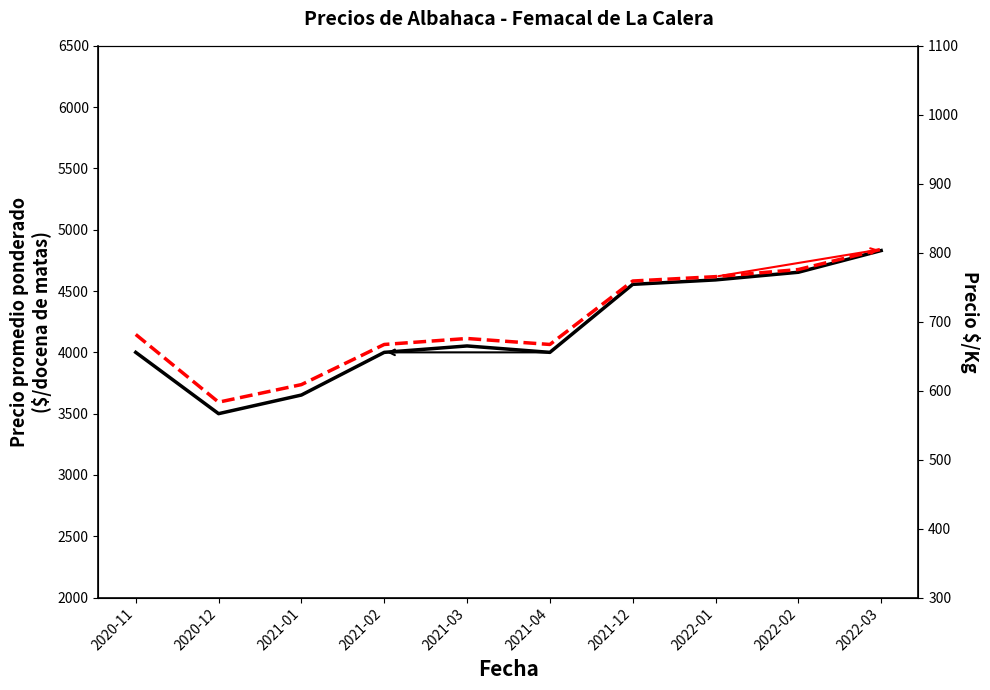

At how many categories does at least one series exceed 3174?

10